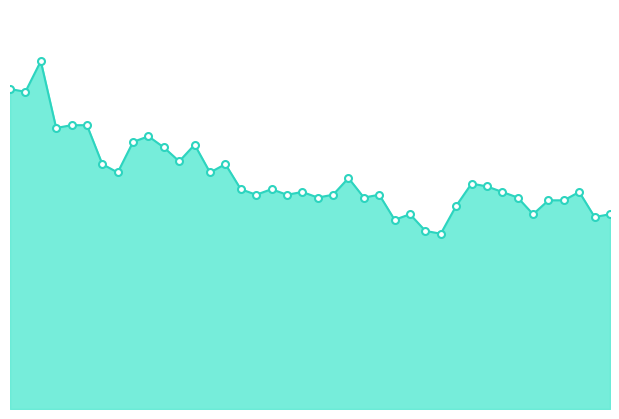

Is this an area chart (filled region under the line)?

Yes